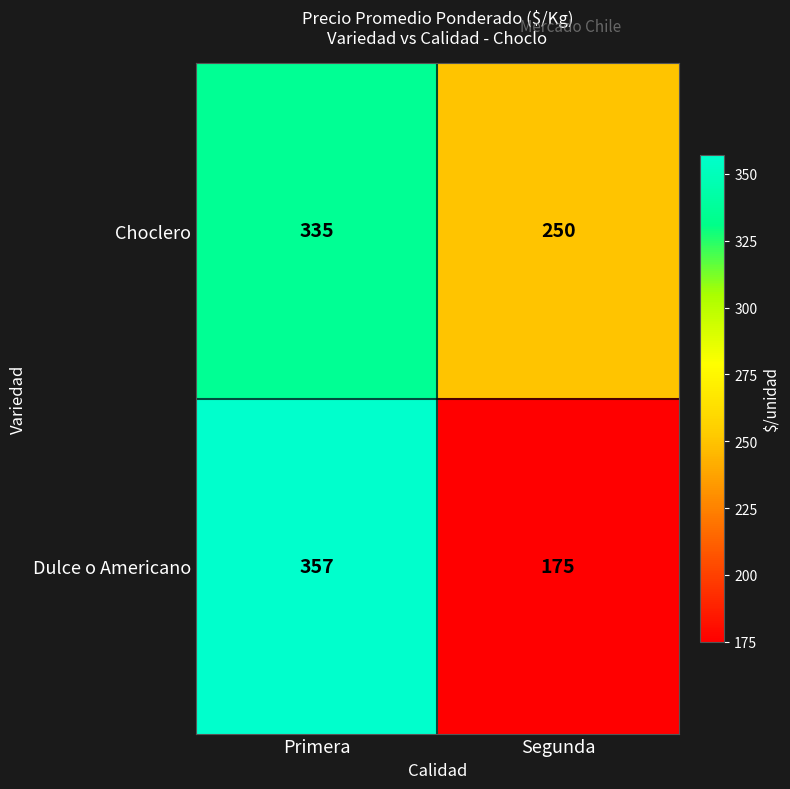

What is the difference between the maximum and minimum values in the Dulce o Americano series?

182